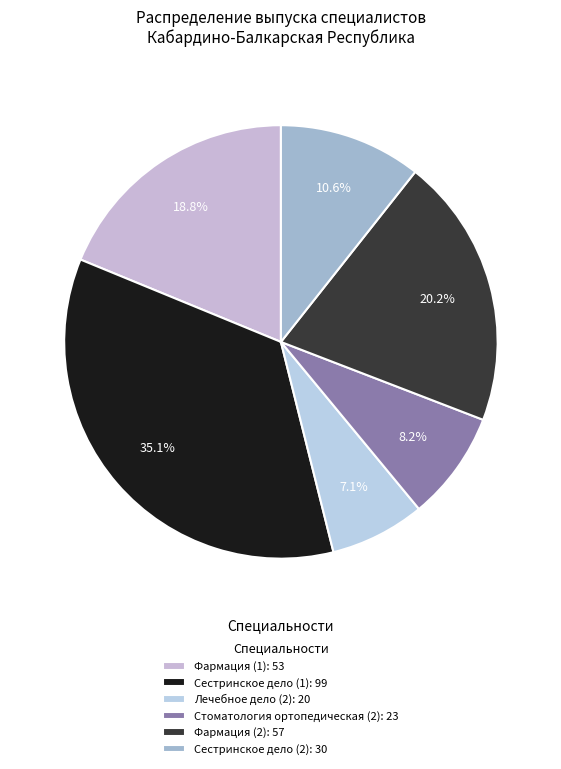

Does Сестринское дело (1) represent more than half of the total?

No